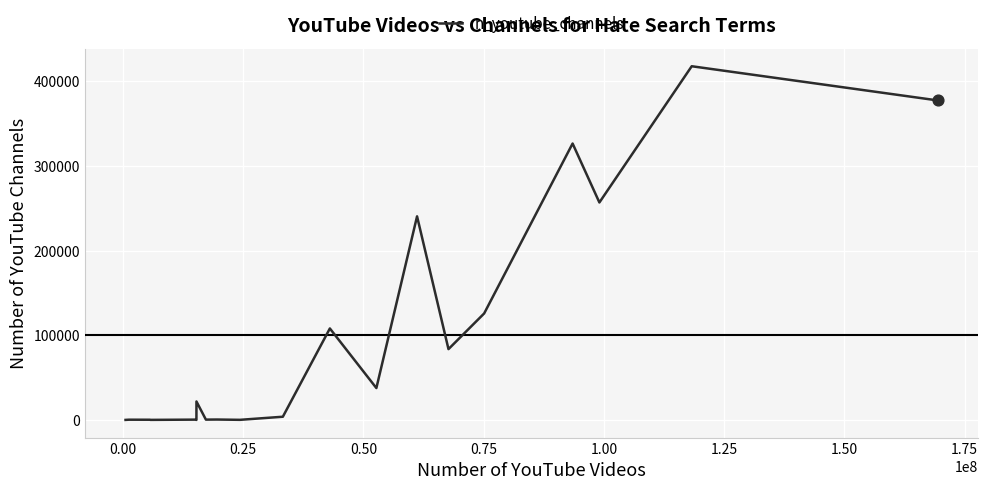

What is the greatest value displayed?

417519